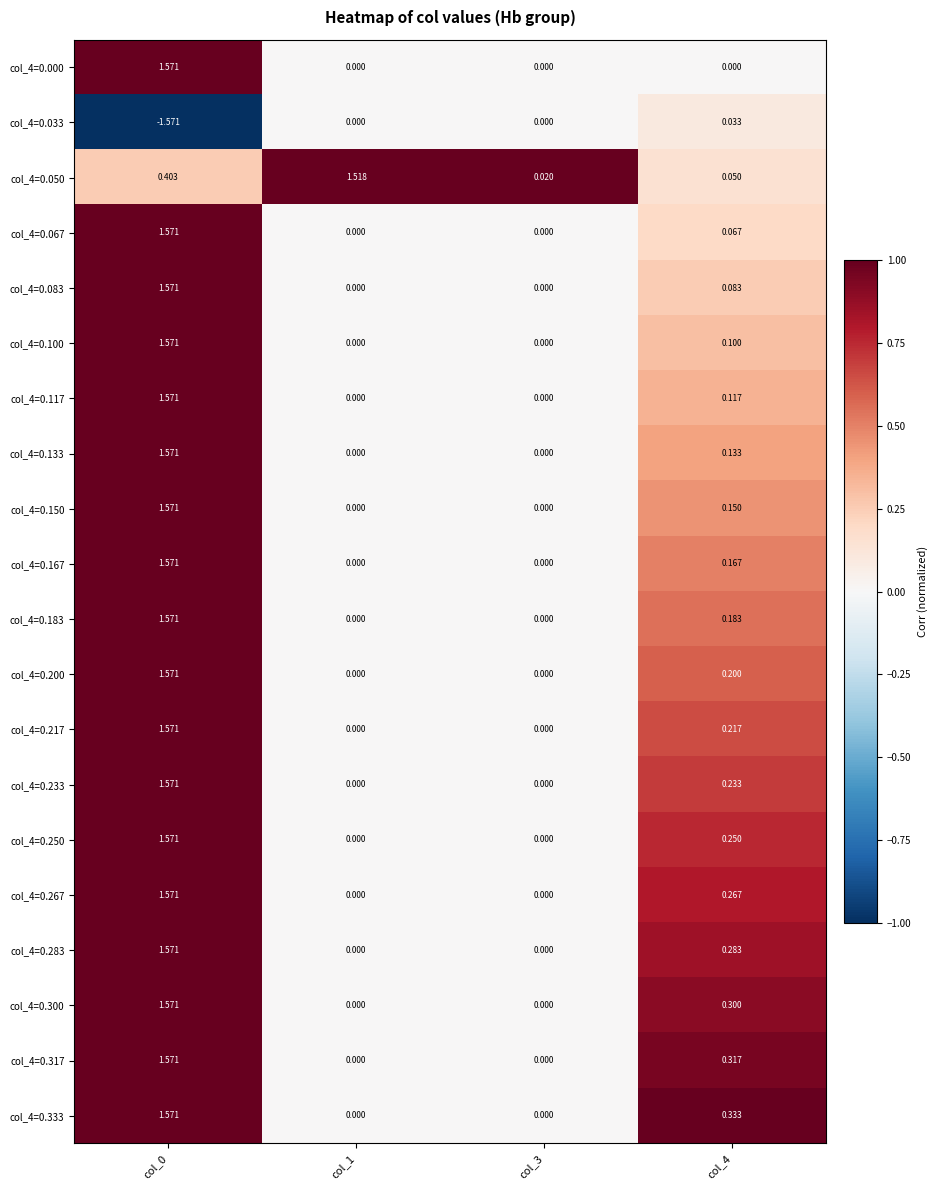

Between col_1 and col_3, which series saw the biggest shift?

col_4=0.050